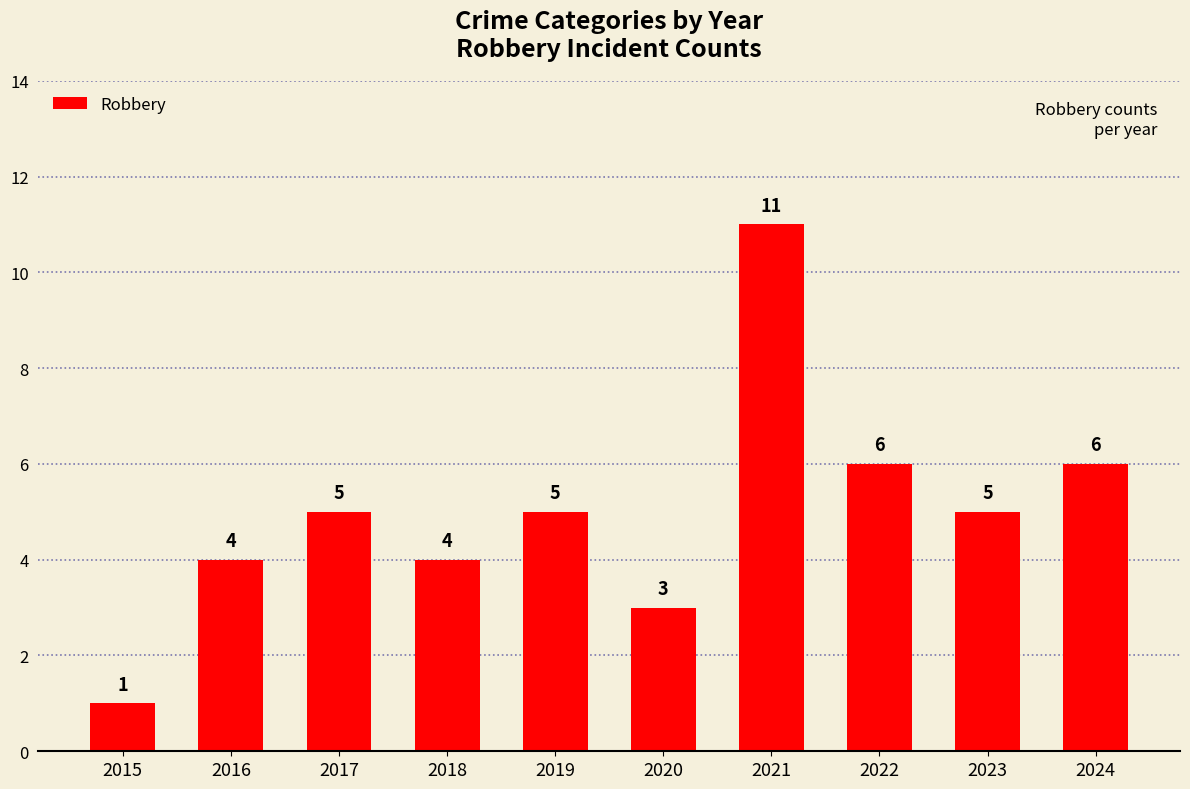

Reading right to left, list all the values displayed in this chart.

2024=6	2023=5	2022=6	2021=11	2020=3	2019=5	2018=4	2017=5	2016=4	2015=1